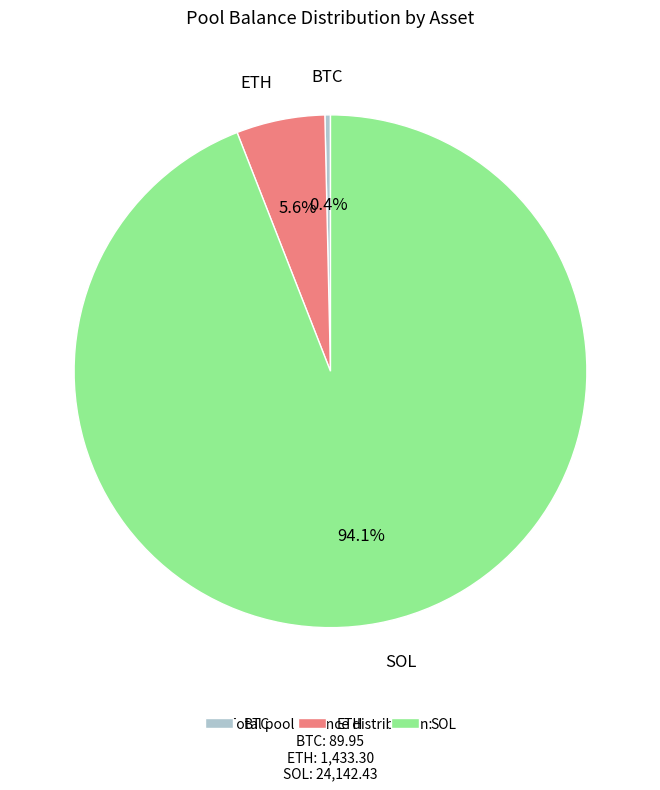

Does any single category account for the majority?

Yes